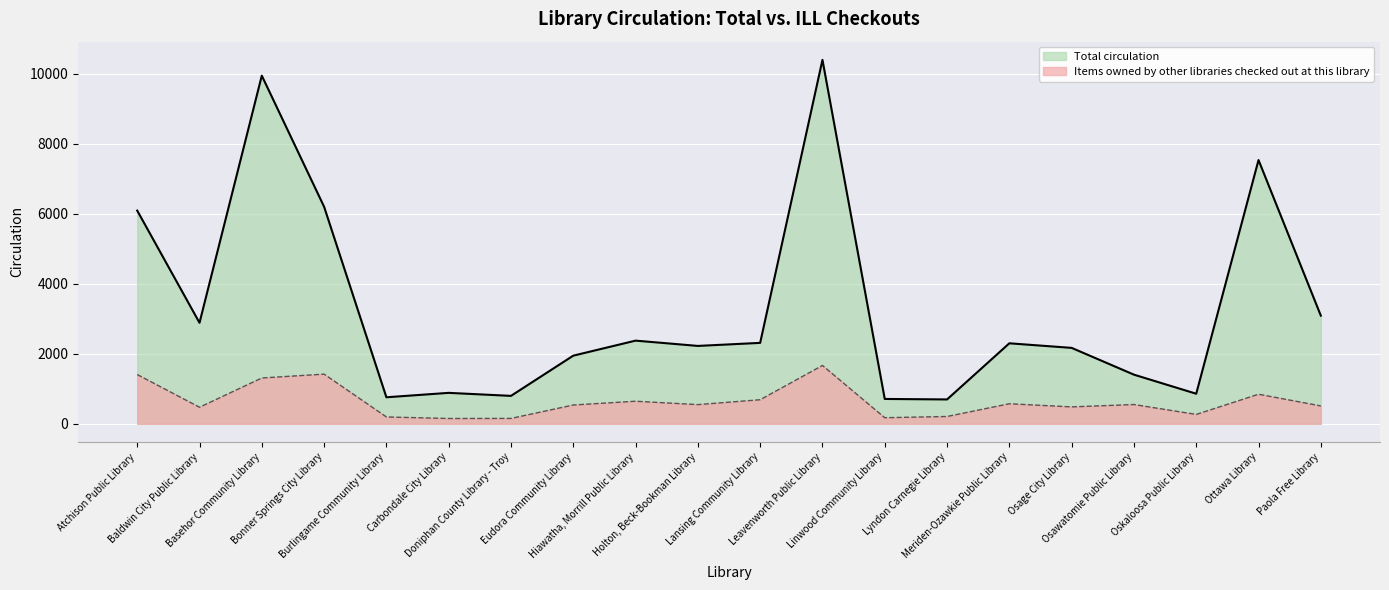

Between Lansing Community Library and Oskaloosa Public Library, which series saw the biggest shift?

Total circulation